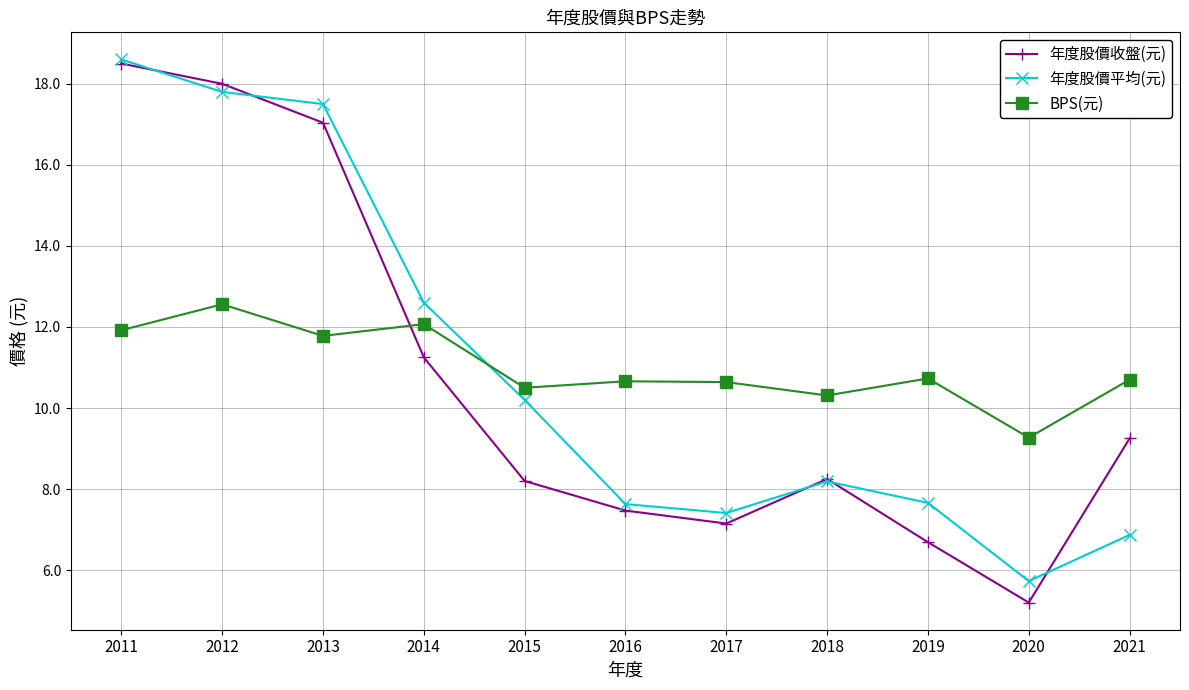

What is the smallest value displayed?

5.2